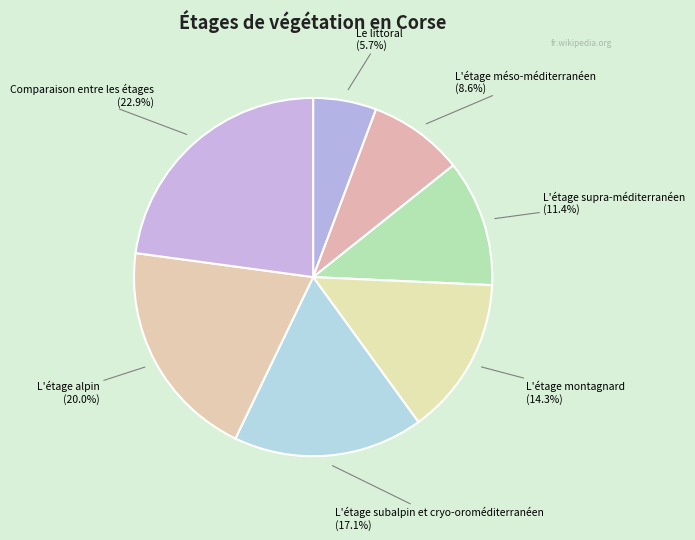

The L'étage méso-méditerranéen slice represents 9% of the pie. True or false?

True